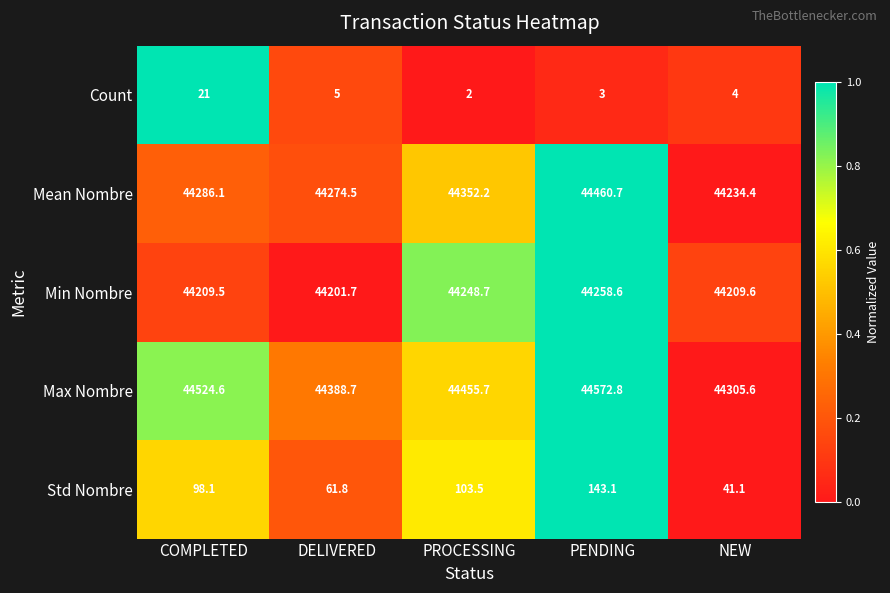

Reading right to left, what are all the values shown in this chart?

Count: 4.0	3.0	2.0	5.0	21.0
Mean Nombre: 44234.4	44460.7	44352.2	44274.5	44286.1
Min Nombre: 44209.6	44258.6	44248.7	44201.7	44209.5
Max Nombre: 44305.6	44572.8	44455.7	44388.7	44524.6
Std Nombre: 41.1	143.1	103.5	61.8	98.1